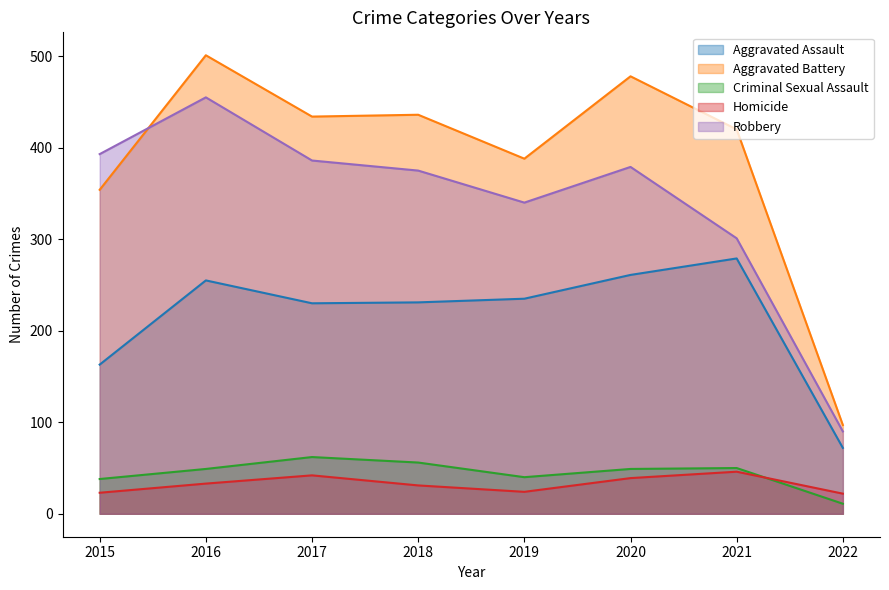

How many values in the Aggravated Assault series exceed 235?

3